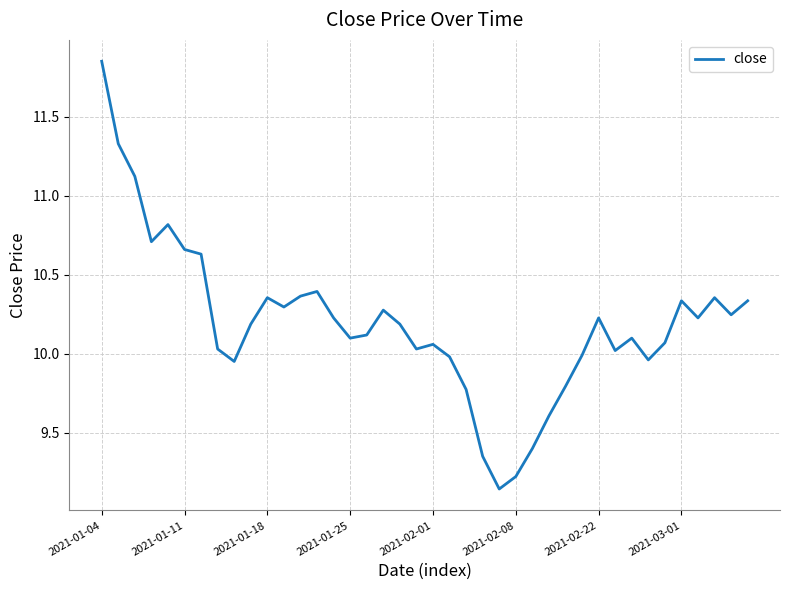

What is the difference between the maximum and minimum values?

2.7